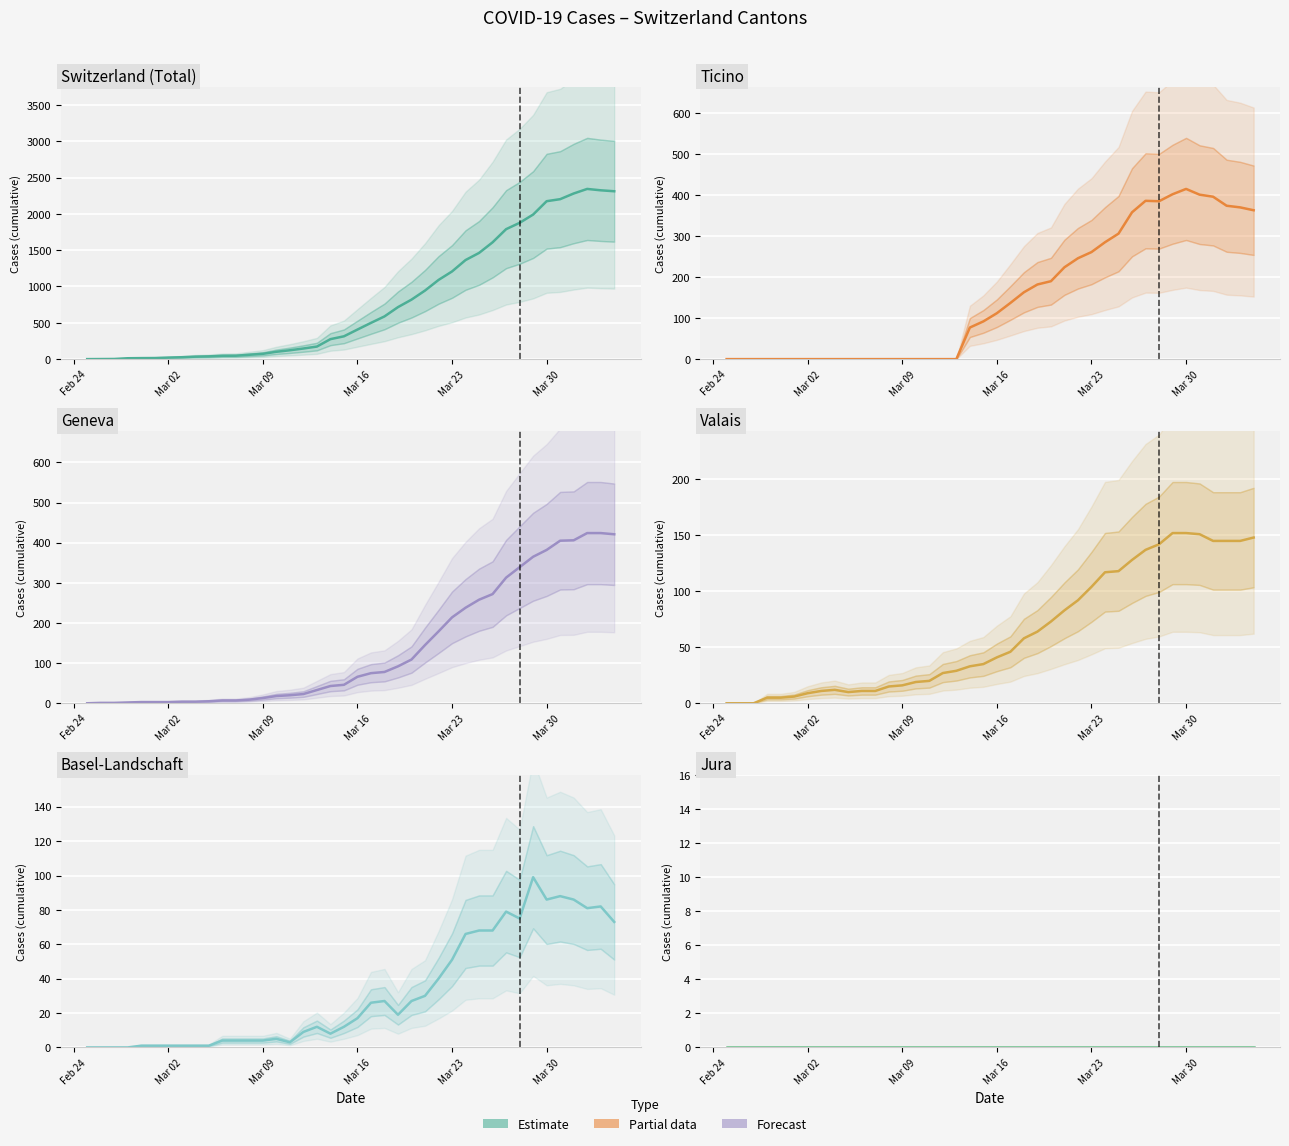

At how many categories does at least one series exceed 281?

21